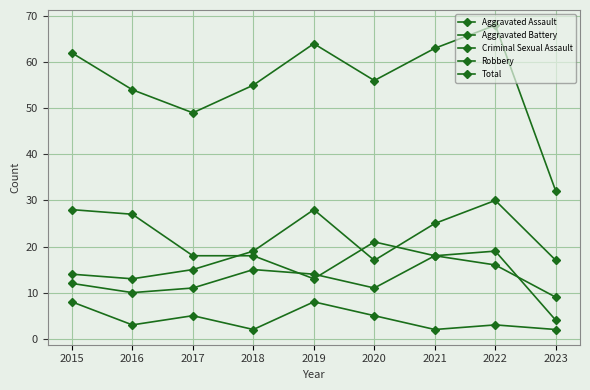

At which label does Criminal Sexual Assault first exceed 3?

2015